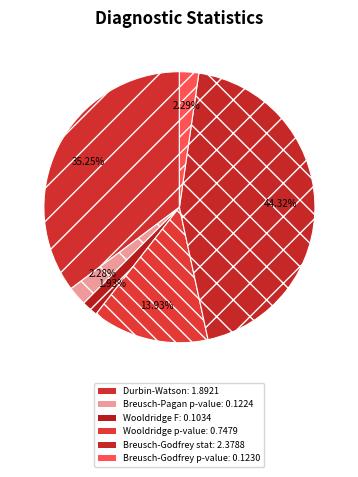

How many slices are in this pie chart?

6